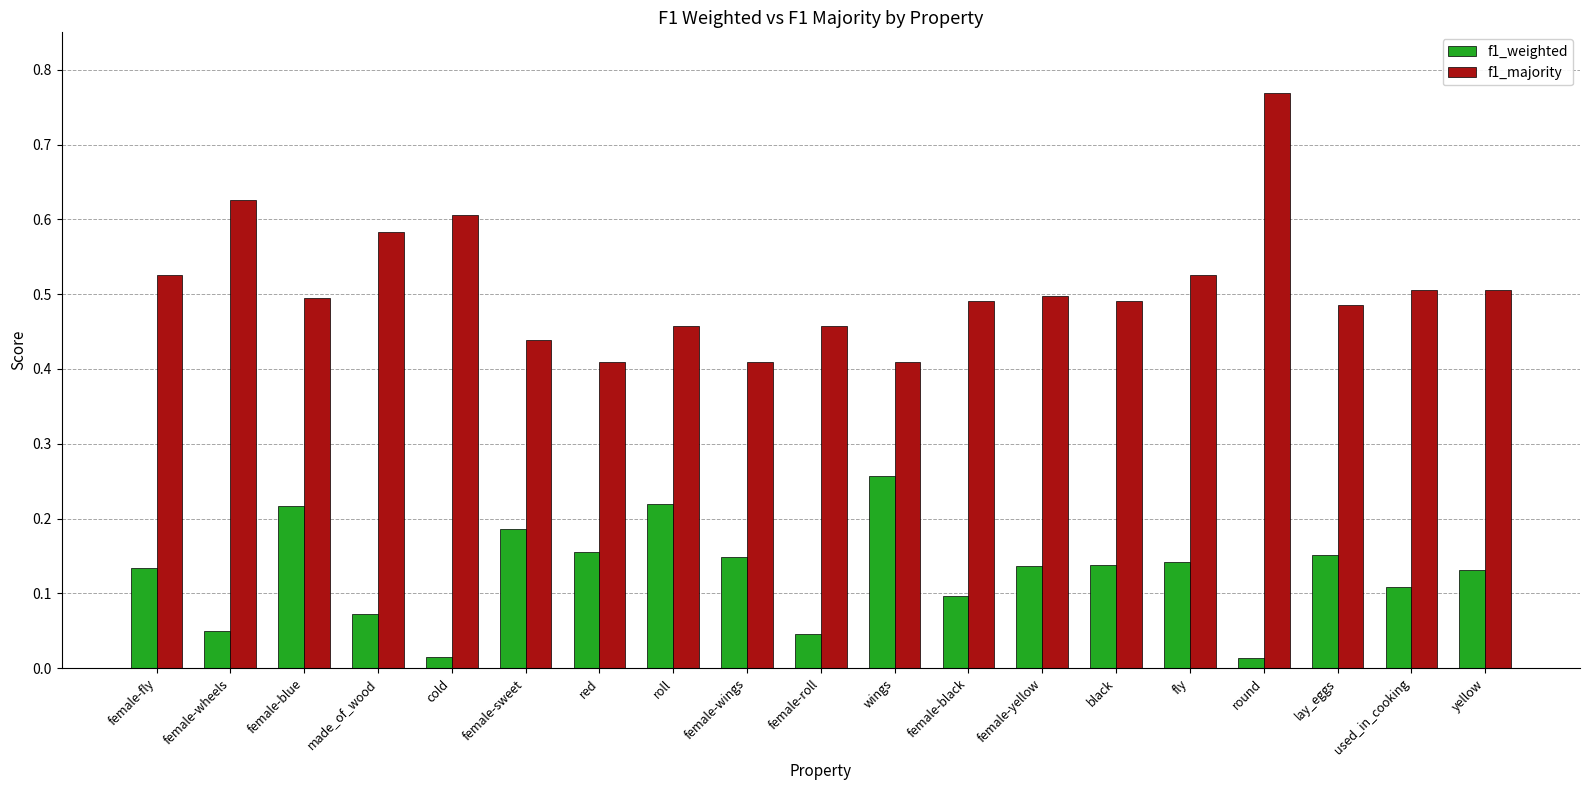

Is the value of f1_majority at female-wings greater than the value of f1_weighted at black?

Yes